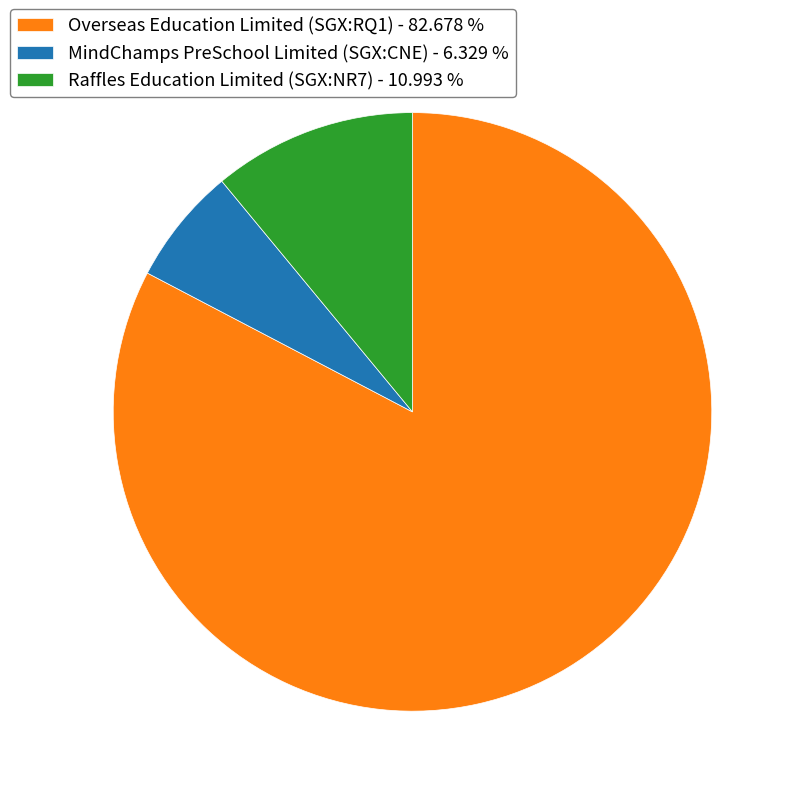

Which has a higher value, MindChamps PreSchool Limited (SGX:CNE) - 6.329 % or Raffles Education Limited (SGX:NR7) - 10.993 %?

Raffles Education Limited (SGX:NR7) - 10.993 %